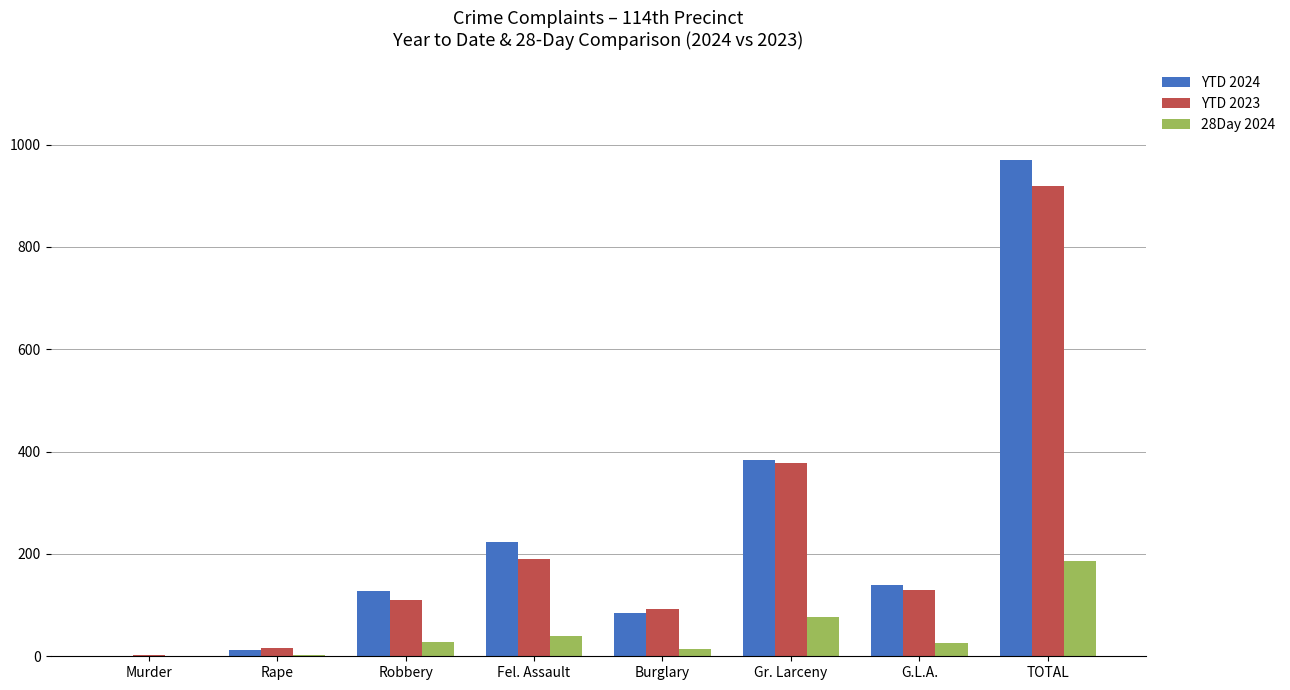

Which series changed the most between Burglary and TOTAL?

YTD 2024